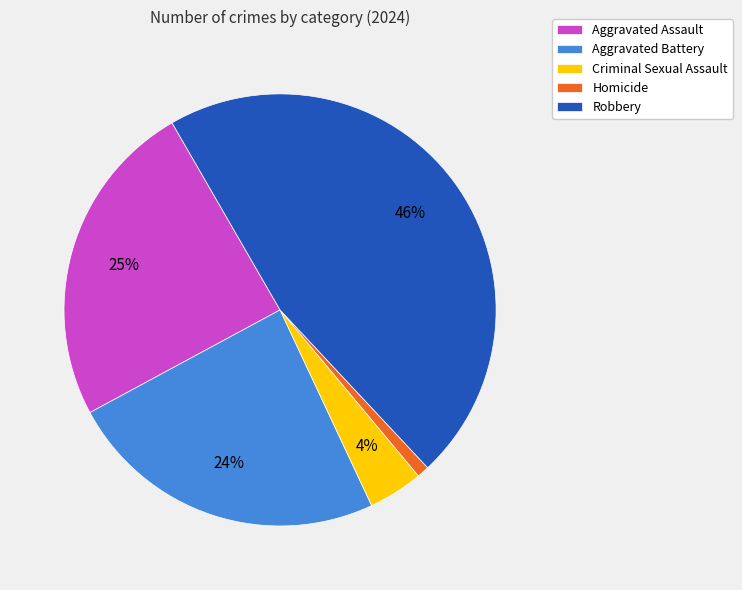

Does Aggravated Battery represent more than half of the total?

No